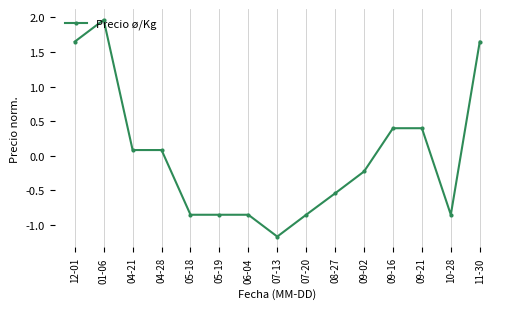

What position from the left is 01-06?

2